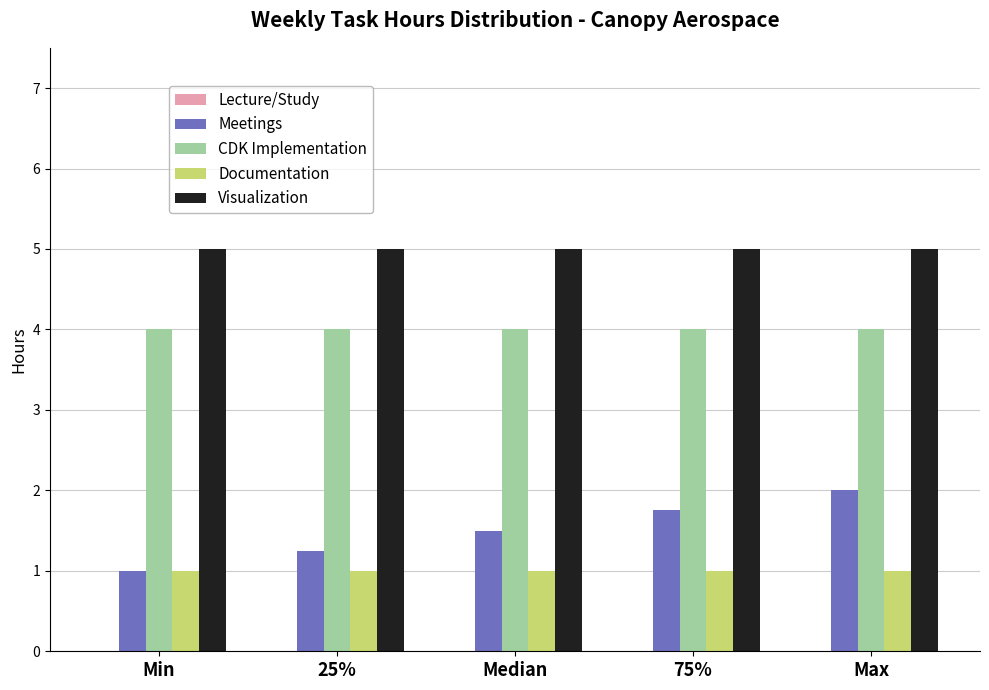

List the series in order of their peak value, highest first.

Visualization, CDK Implementation, Meetings, Documentation